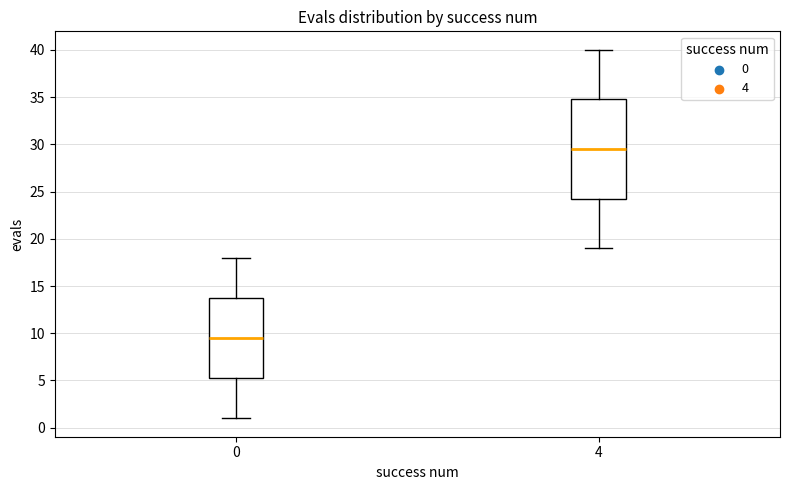

Which box is the tallest, from its lower edge to its upper edge?

4